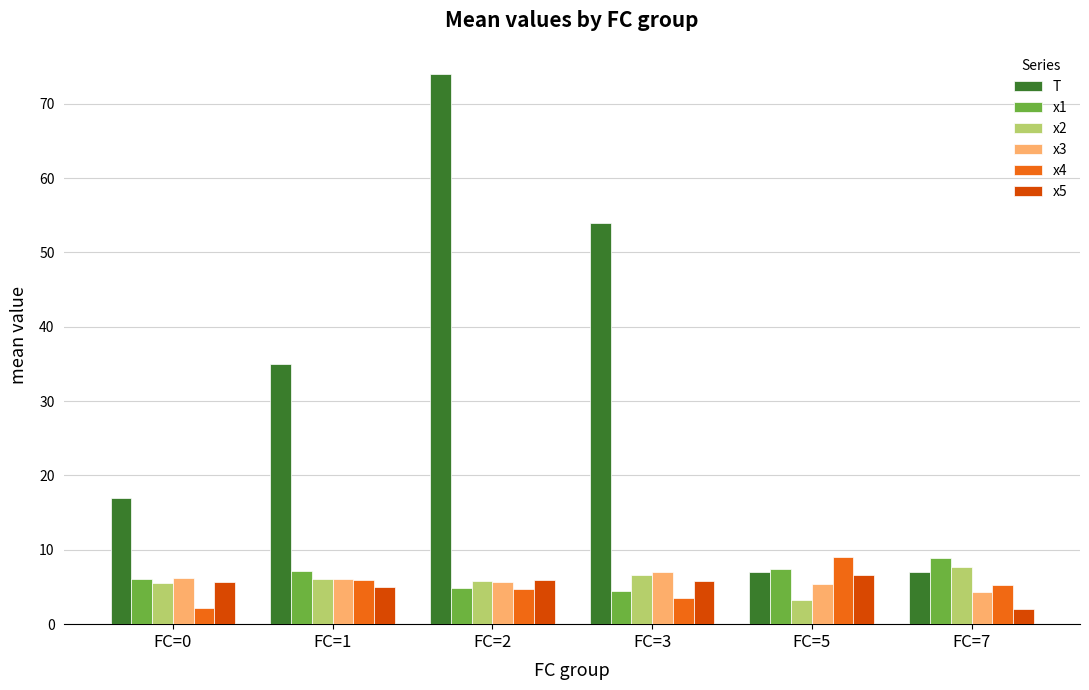

What is the sum of the x4 values at FC=0 and FC=7?

7.3